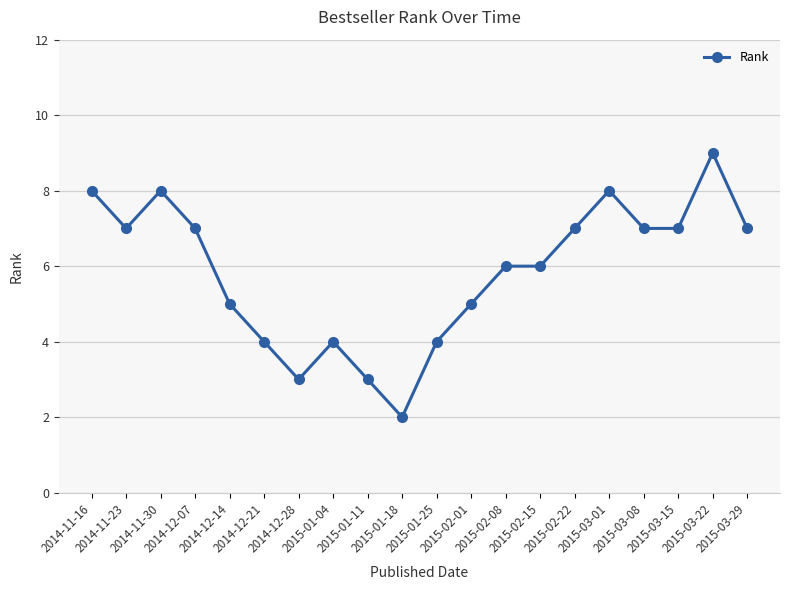

True or false: the data has more than 1 interior local peaks.

True